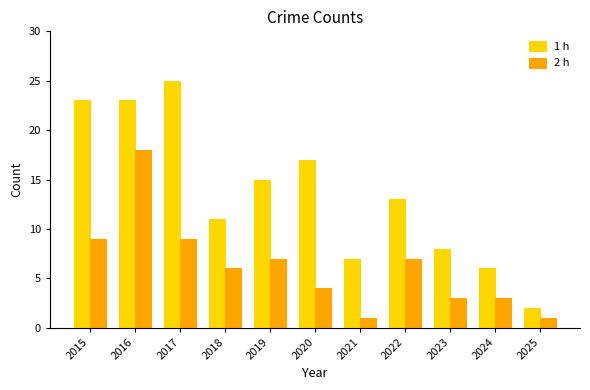

What is the total value across all series at 2017?

34